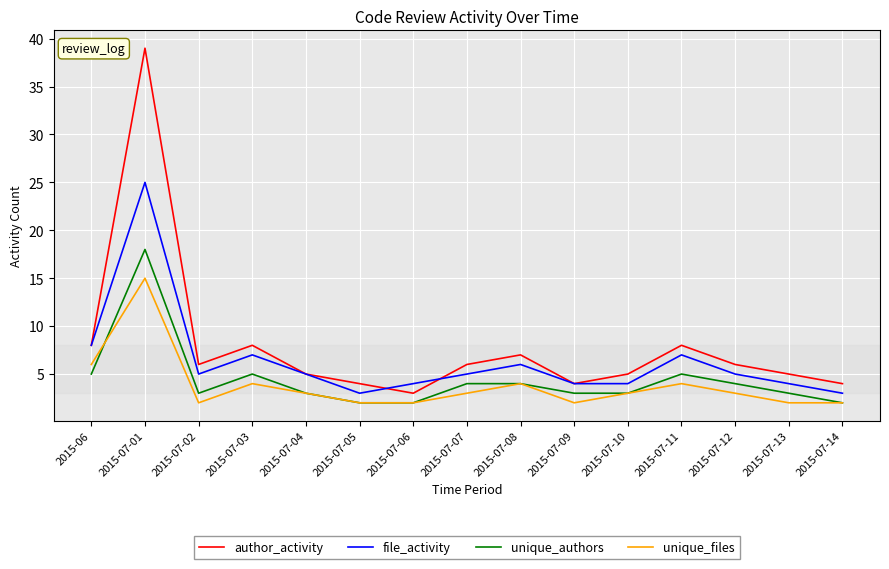

What position from the right is 2015-07-05?

10